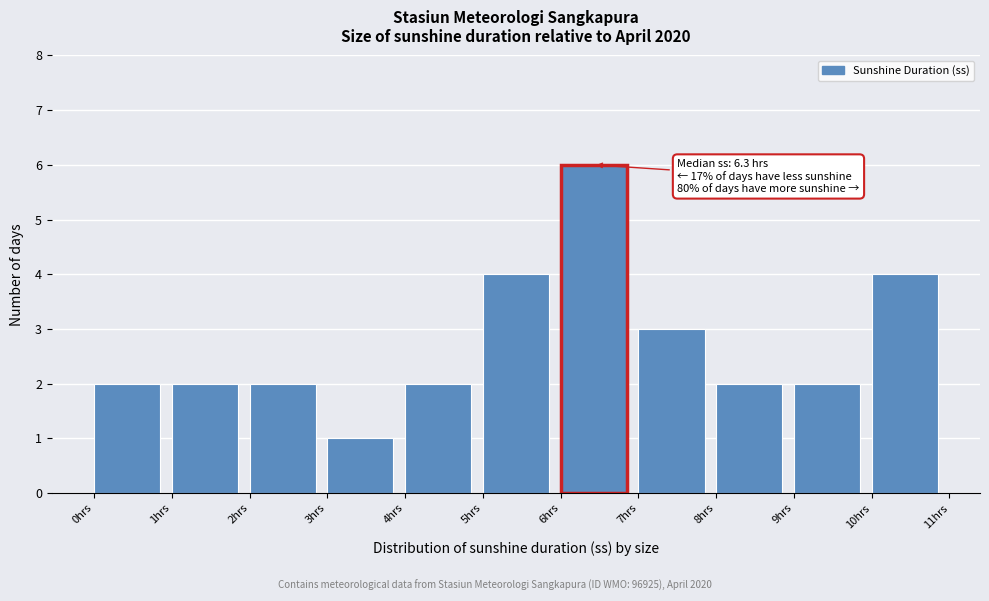

Over which range of the x-axis is the bar tallest?

6 to 7